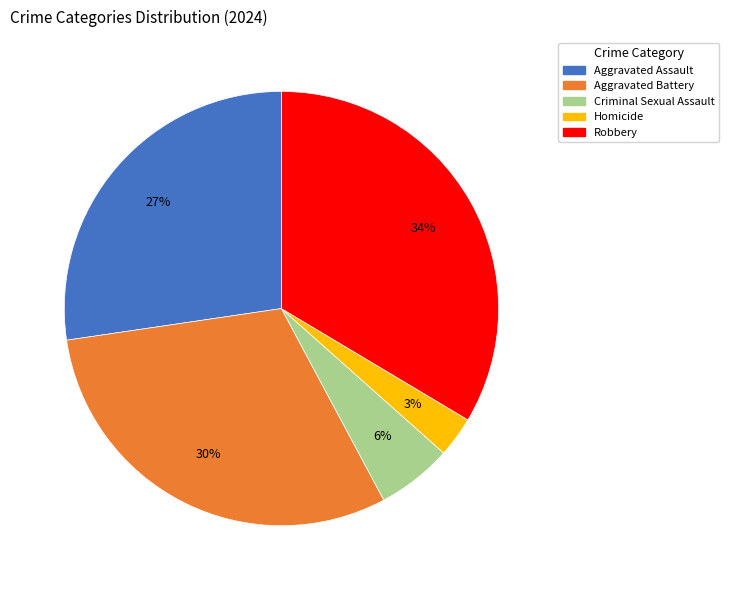

Do Aggravated Assault and Homicide together represent more than half of the pie?

No